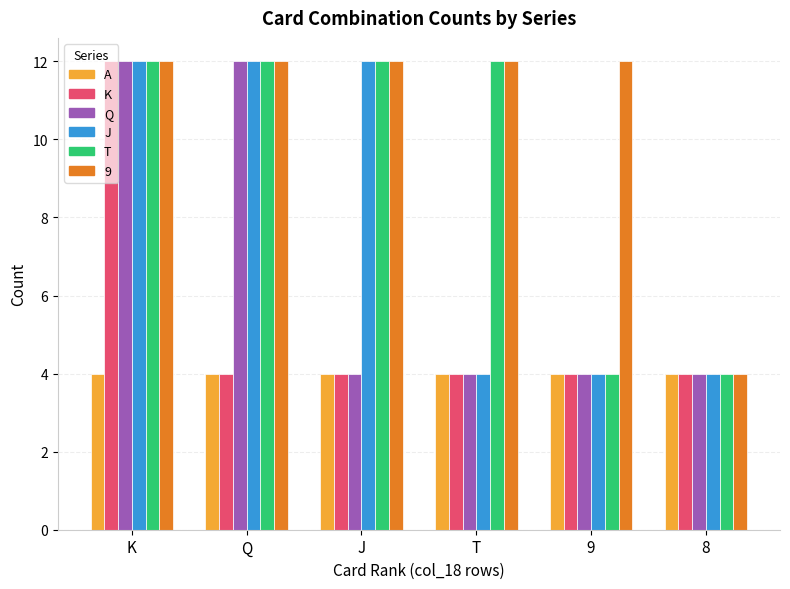

What is the sum of the T values at 9 and 8?

8